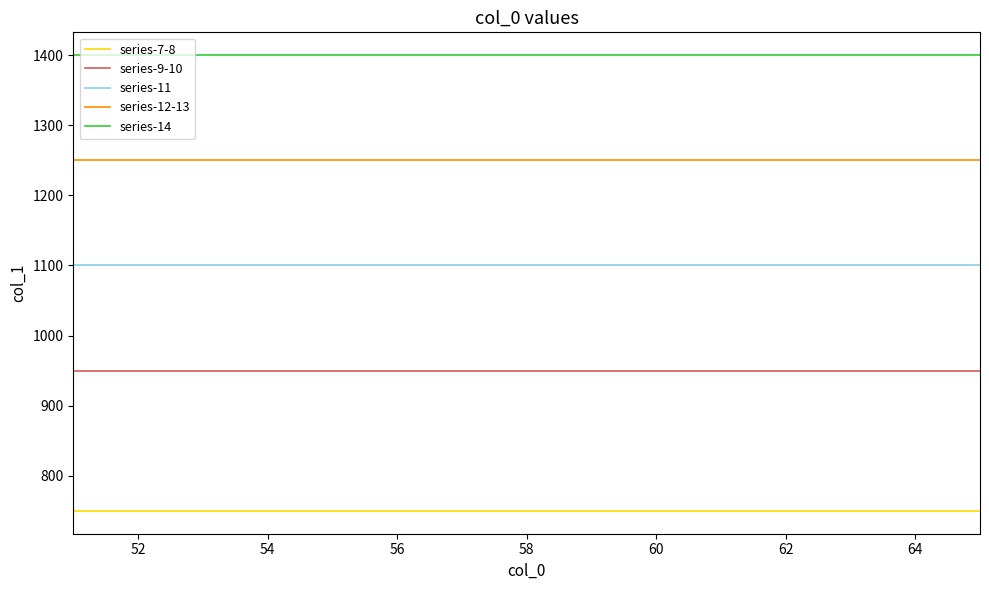

Which series has the largest total across all categories?

series-14